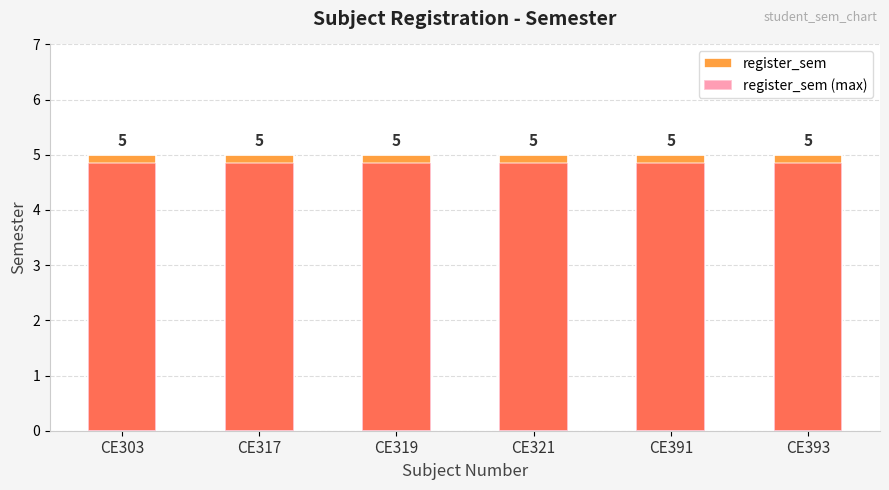

At which category is the sum across all series the highest?

CE303